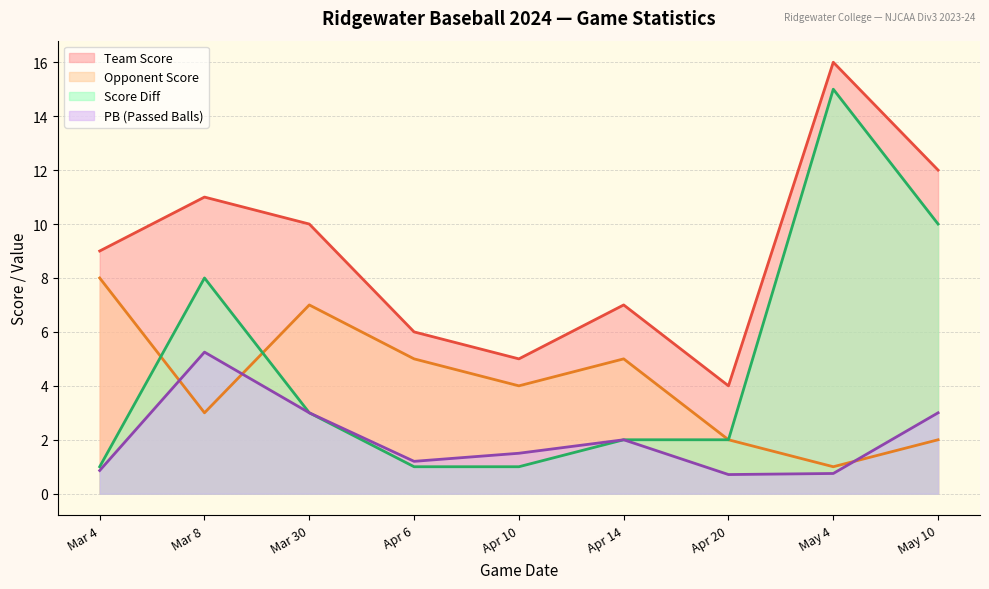

Does the chart display data point markers on the line(s)?

No